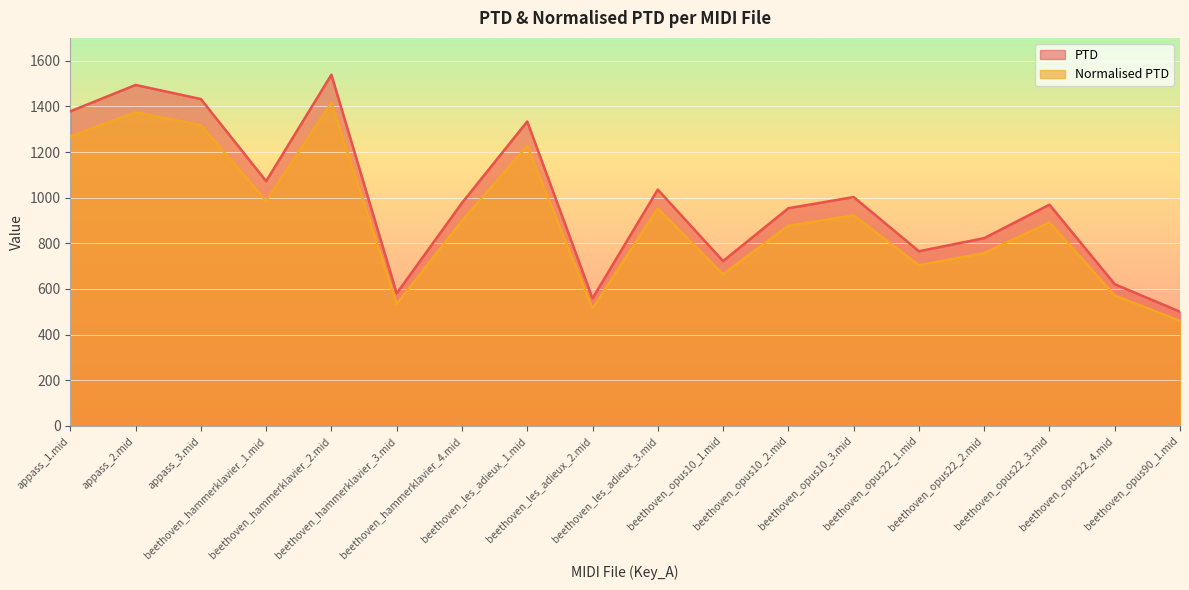

How many categories are shown in the chart?

18